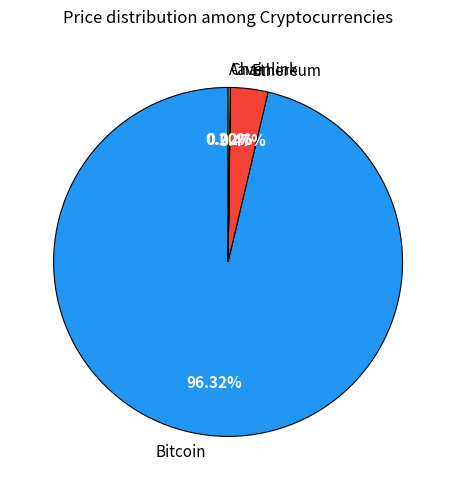

Between Bitcoin and Ethereum, which is larger?

Bitcoin